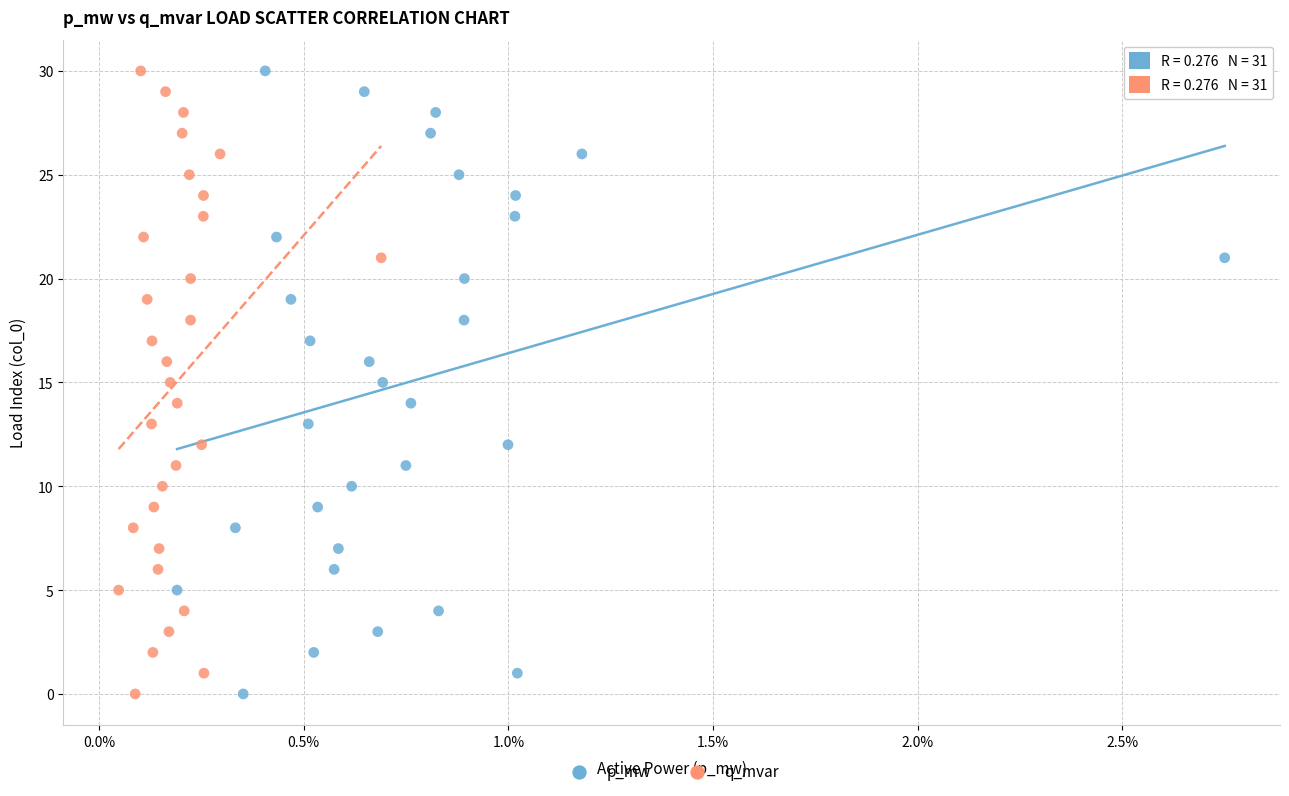

What are all the series names shown in the legend?

p_mw, q_mvar